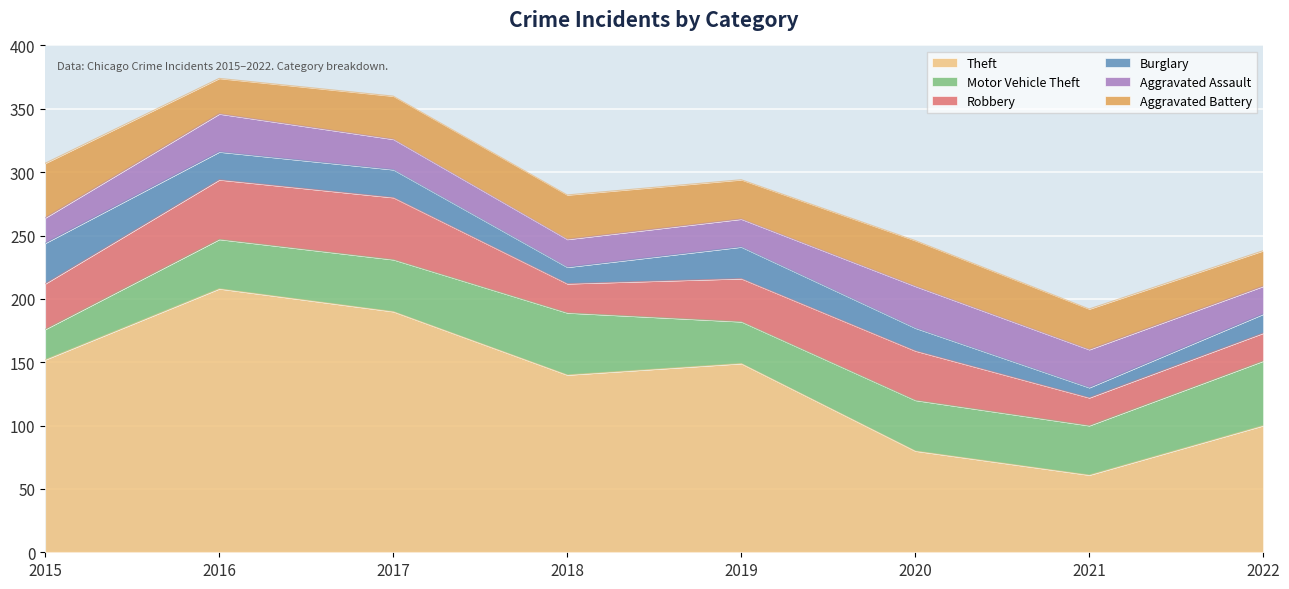

Between 2020 and 2022, which series saw the biggest shift?

Theft